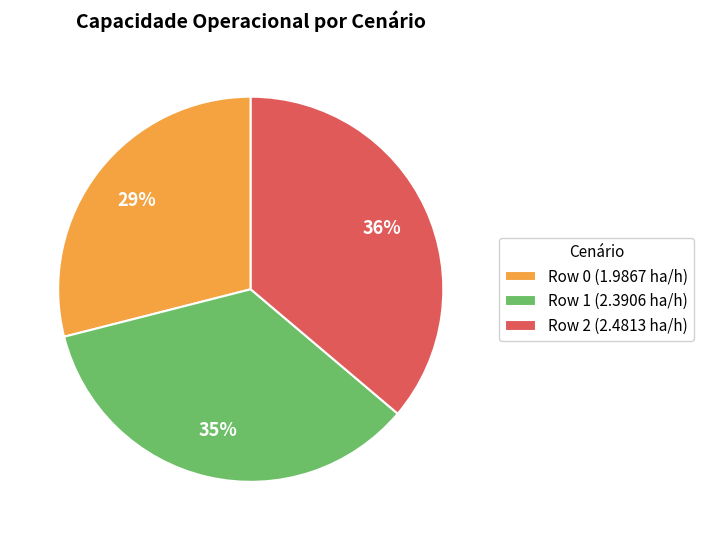

To the nearest percent, what is the average slice percentage?

33%